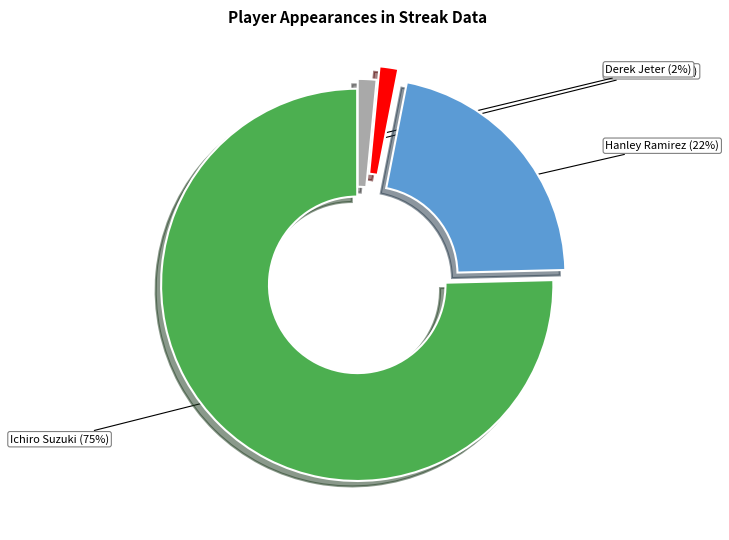

True or false: Albert Pujols accounts for 2% of the total.

True